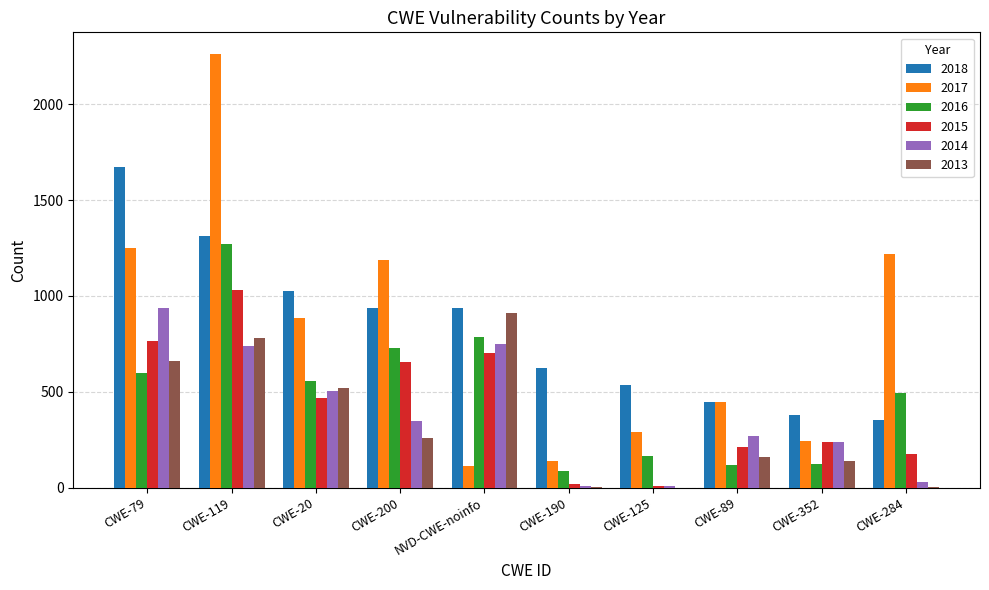

What is the sum of the 2017 values at CWE-352 and NVD-CWE-noinfo?

354